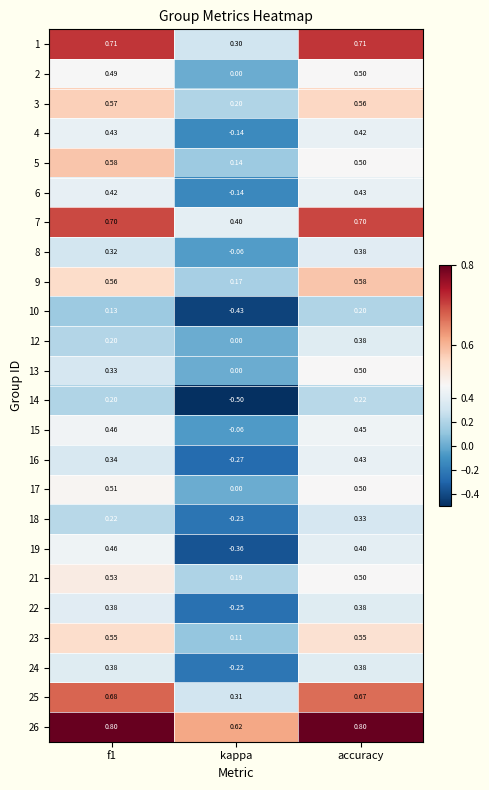

At which label does 22 reach its minimum?

kappa